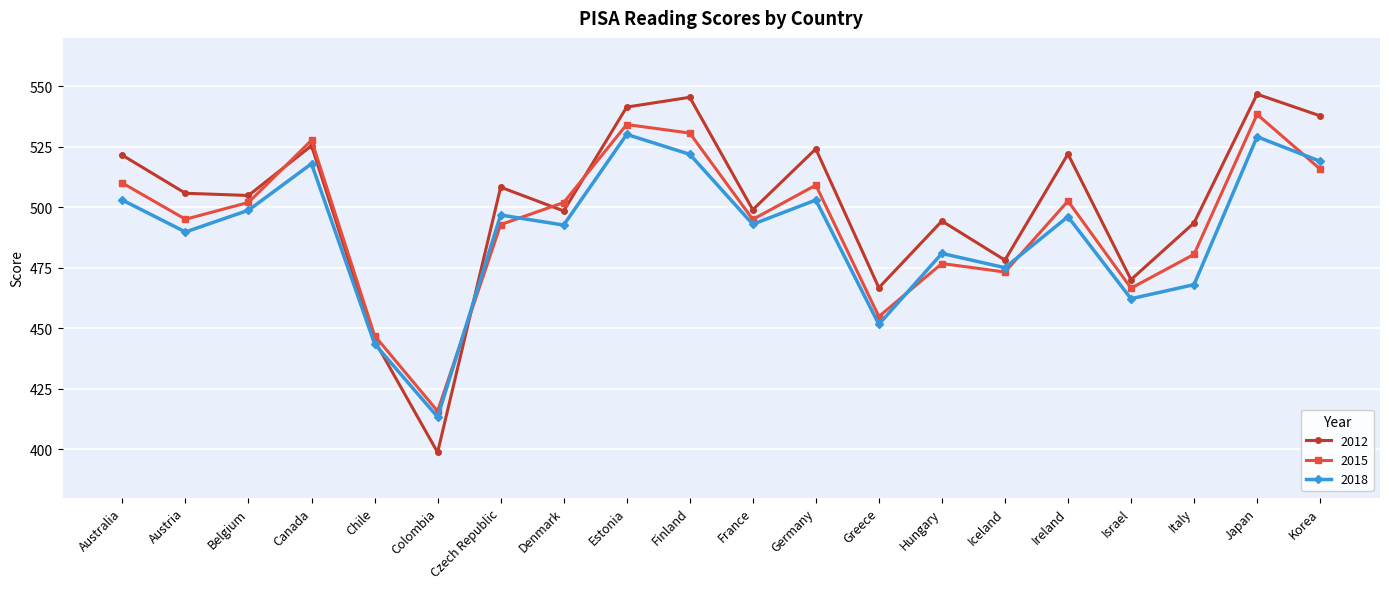

How many interior local peaks does the 2015 series have?

6